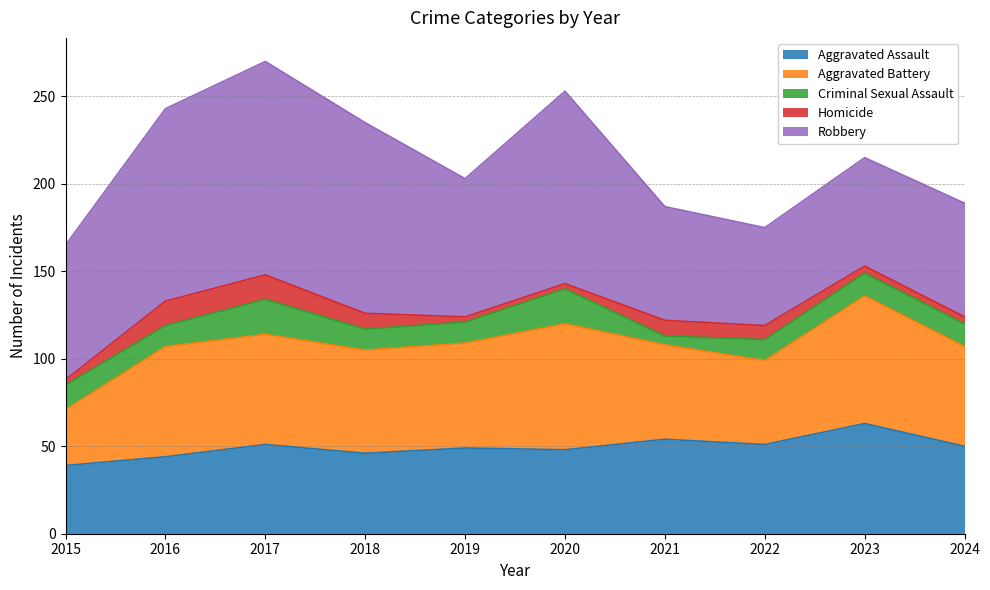

True or false: Aggravated Assault and Homicide cross at least once.

False